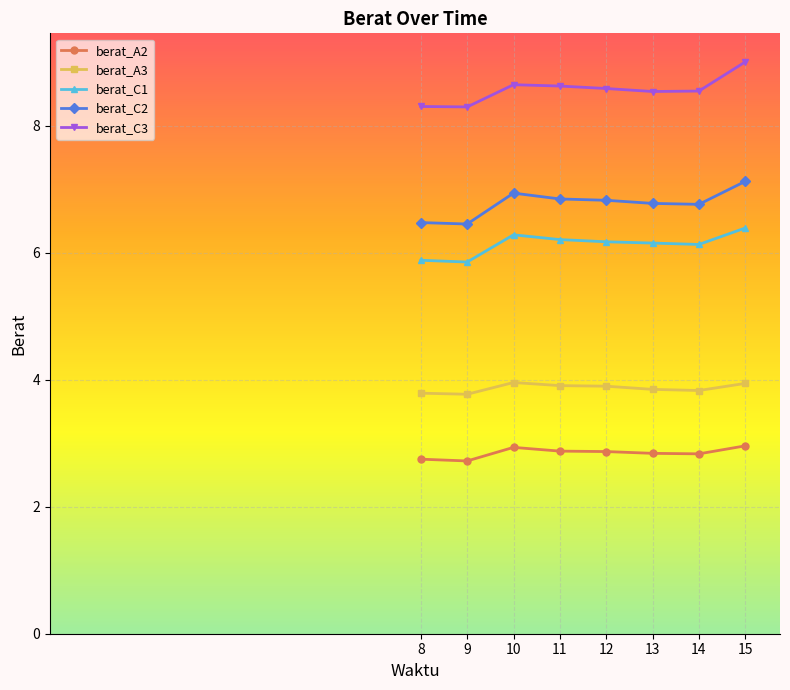

How many series are shown in this chart?

5